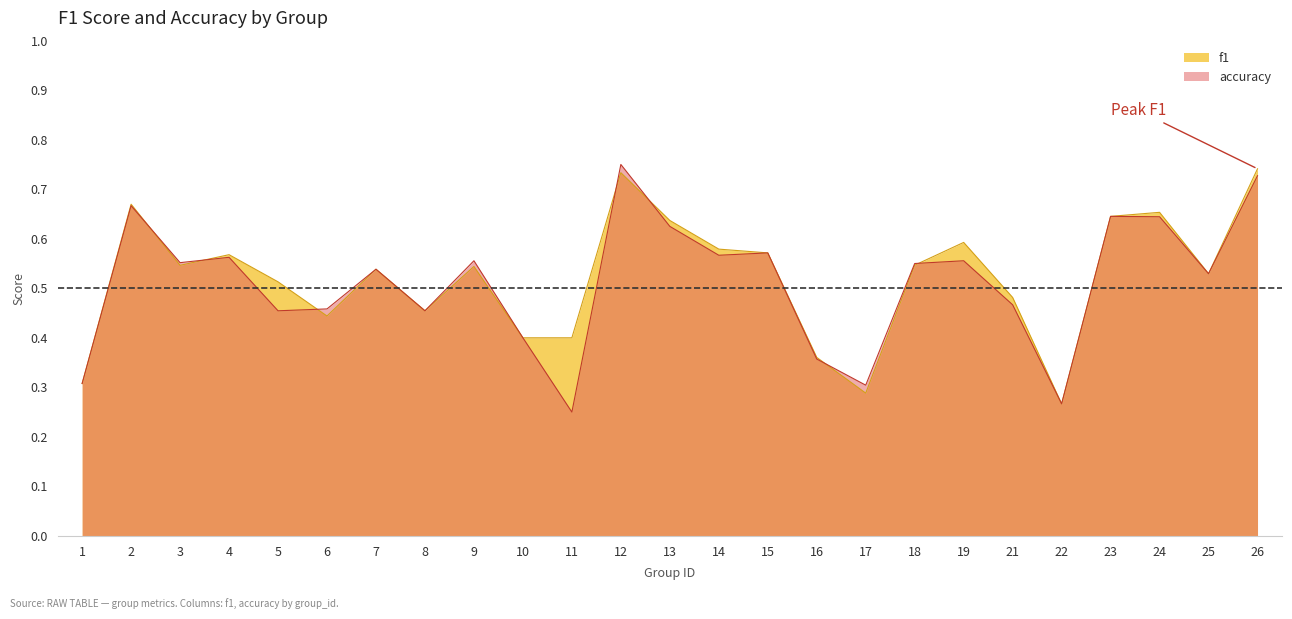

What is the total value across all series at 15?

1.1